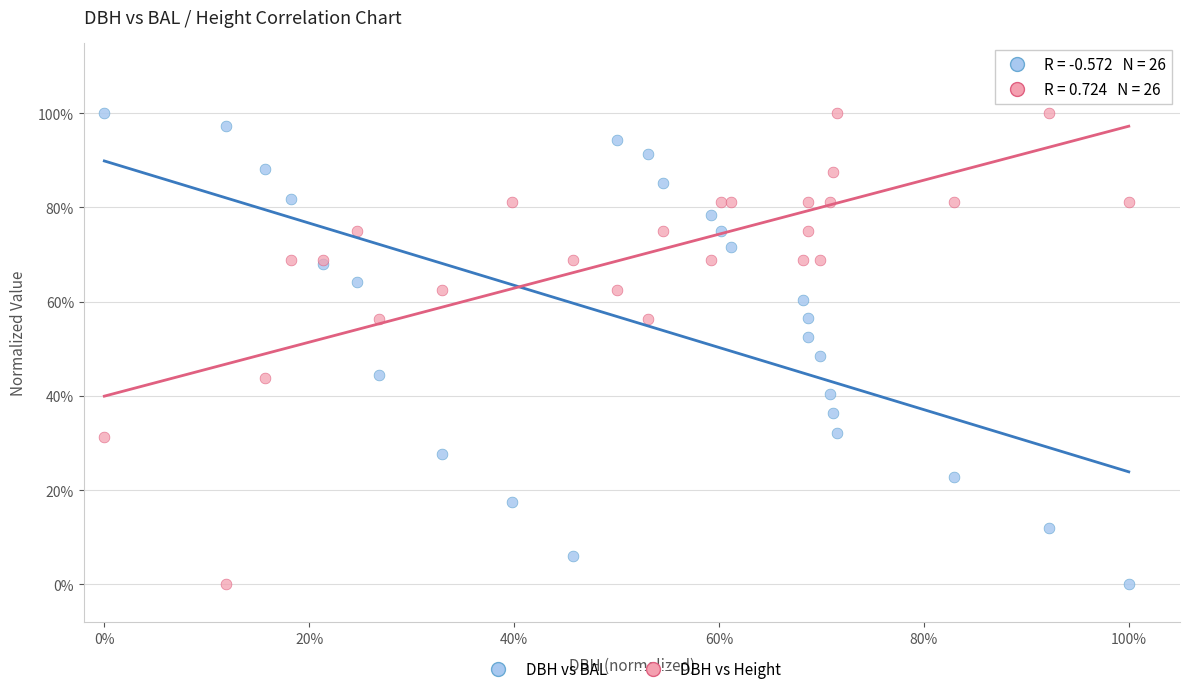

What are all the series names shown in the legend?

DBH vs BAL, DBH vs Height